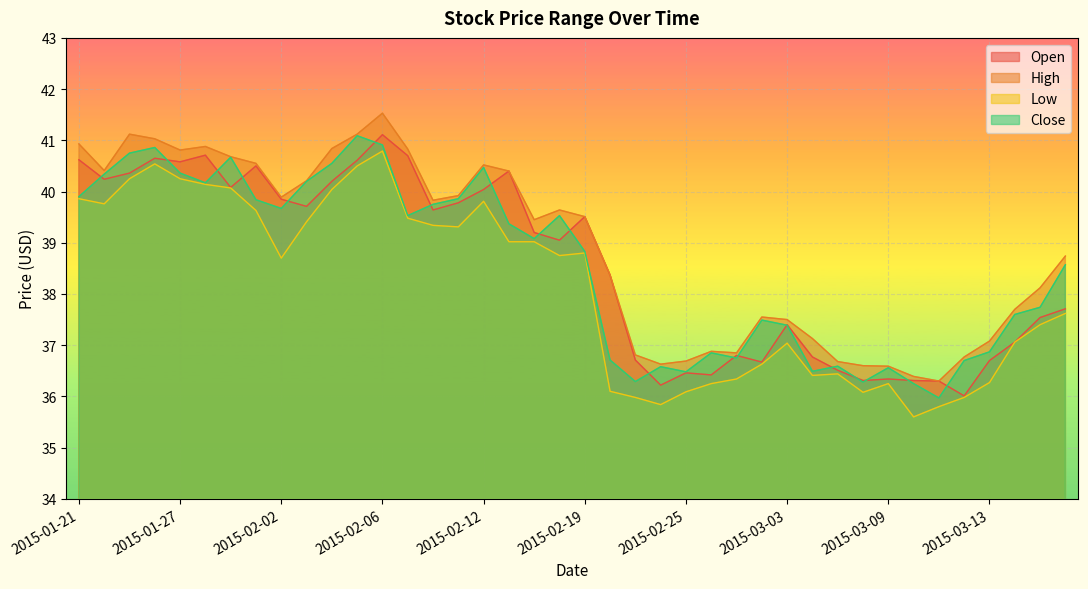

How many lines are shown in the chart?

4